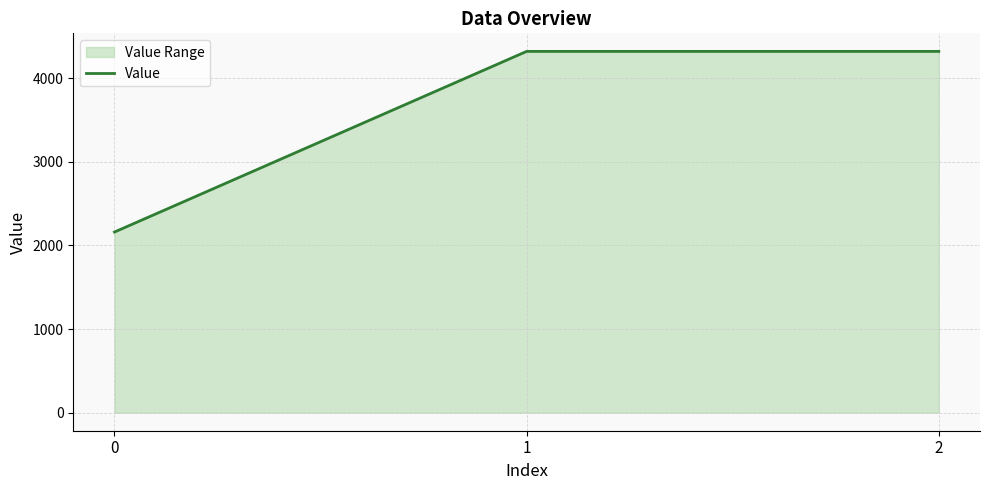

The value at 0 is 3069. True or false?

False